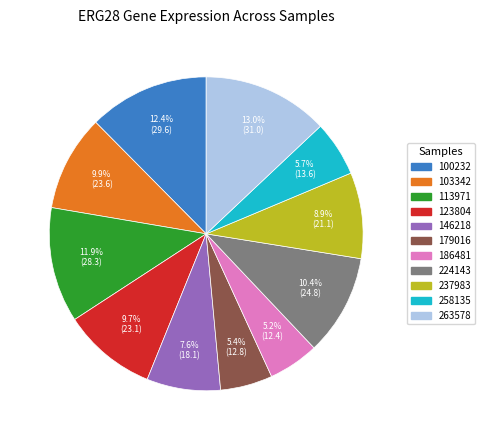

What is the largest slice in the pie chart?

263578